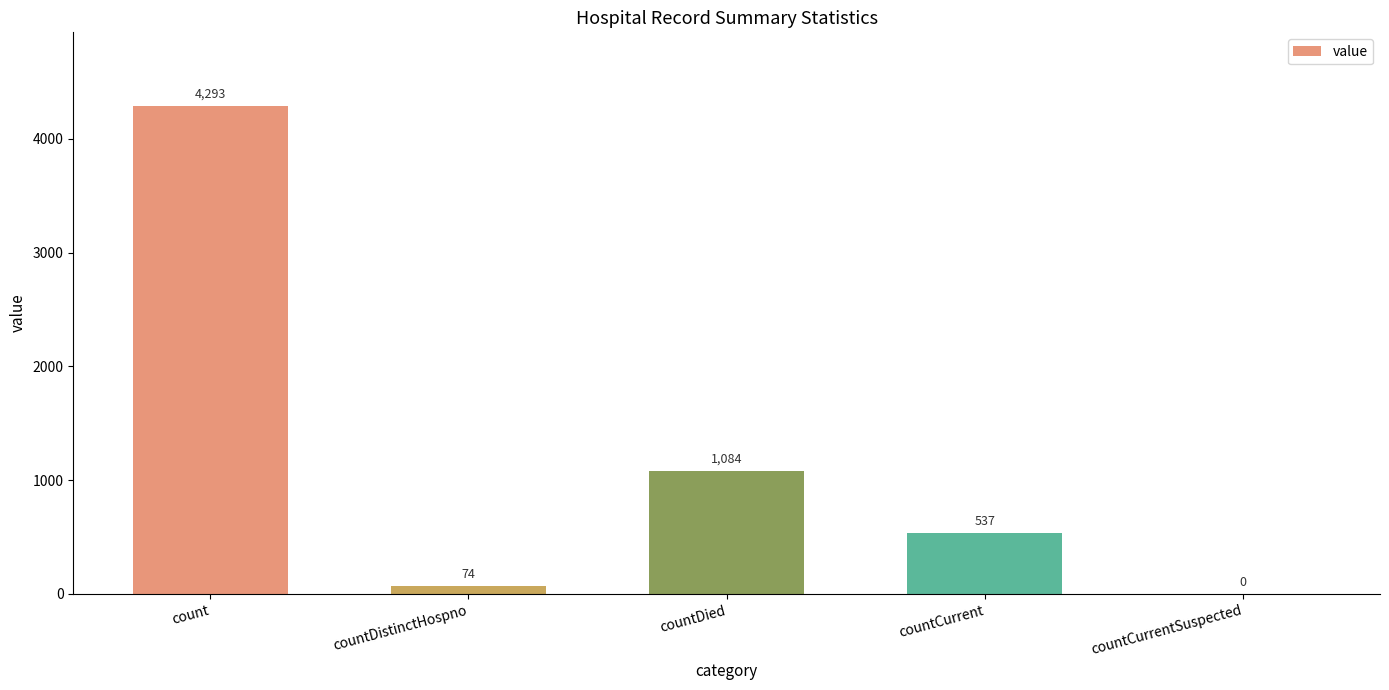

What is the greatest value displayed?

4293